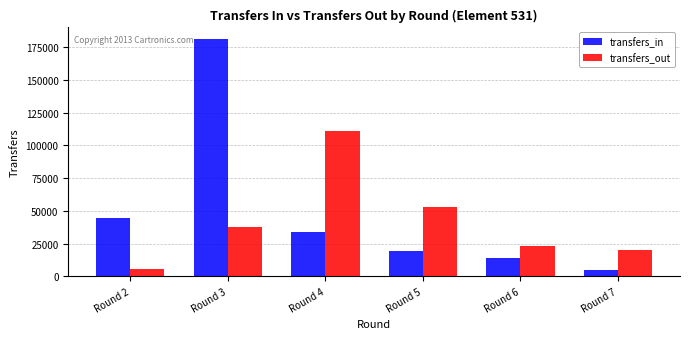

What are all the series names shown in the legend?

transfers_in, transfers_out